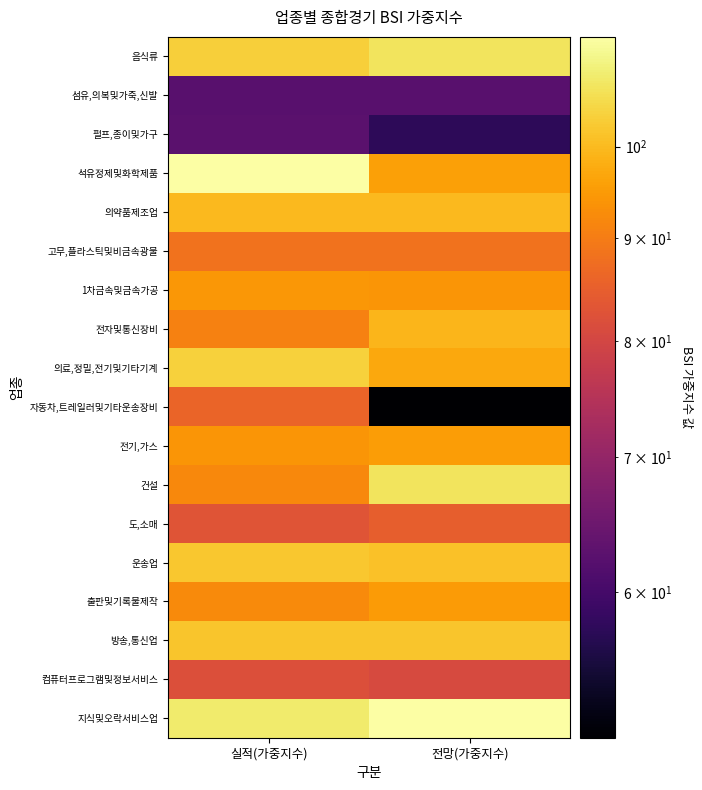

Reading left to right, extract all data points from this chart.

음식류: 실적(가중지수)=103.2	전망(가중지수)=107.1
섬유,의복및가죽,신발: 실적(가중지수)=62.3	전망(가중지수)=62.3
펄프,종이및가구: 실적(가중지수)=62.6	전망(가중지수)=57.4
석유정제및화학제품: 실적(가중지수)=113.4	전망(가중지수)=95.9
의약품제조업: 실적(가중지수)=100.0	전망(가중지수)=100.0
고무,플라스틱및비금속광물: 실적(가중지수)=88.3	전망(가중지수)=88.3
1차금속및금속가공: 실적(가중지수)=94.3	전망(가중지수)=94.1
전자및통신장비: 실적(가중지수)=90.8	전망(가중지수)=99.4
의료,정밀,전기및기타기계: 실적(가중지수)=103.8	전망(가중지수)=97.0
자동차,트레일러및기타운송장비: 실적(가중지수)=85.9	전망(가중지수)=50.8
전기,가스: 실적(가중지수)=94.0	전망(가중지수)=95.2
건설: 실적(가중지수)=92.0	전망(가중지수)=107.0
도,소매: 실적(가중지수)=83.0	전망(가중지수)=84.8
운송업: 실적(가중지수)=102.0	전망(가중지수)=101.2
출판및기록물제작: 실적(가중지수)=92.4	전망(가중지수)=94.9
방송,통신업: 실적(가중지수)=101.7	전망(가중지수)=101.7
컴퓨터프로그램및정보서비스: 실적(가중지수)=82.0	전망(가중지수)=80.8
지식및오락서비스업: 실적(가중지수)=108.2	전망(가중지수)=113.4